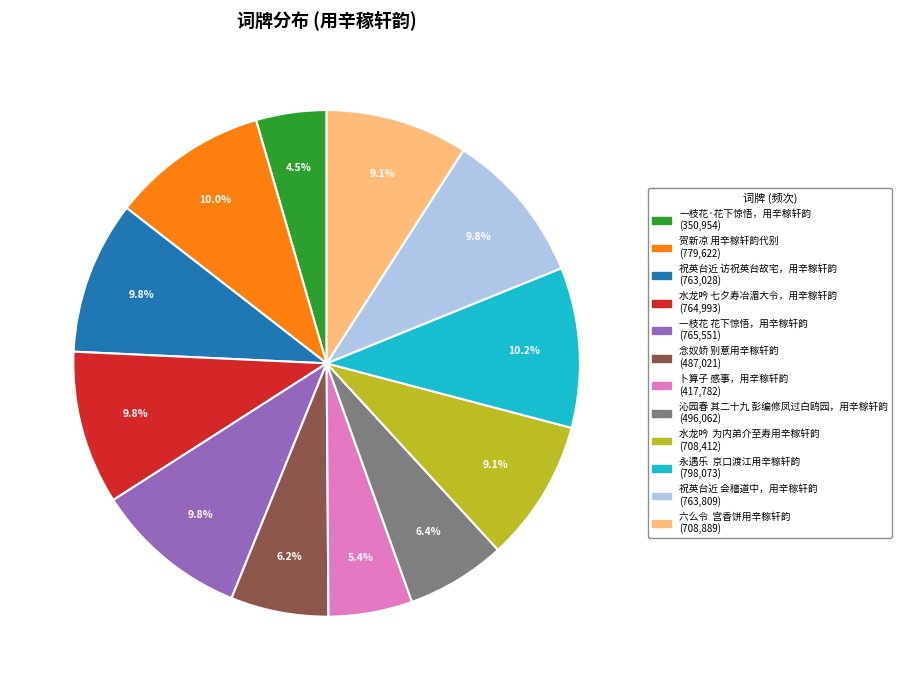

Does 祝英台近 访祝英台故宅，用辛稼轩韵 represent more than half of the total?

No